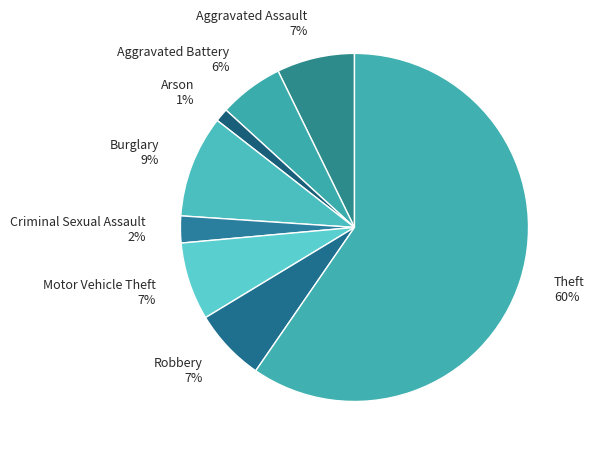

Rank the categories by value from lowest to highest.

Arson, Criminal Sexual Assault, Aggravated Battery, Robbery, Aggravated Assault, Motor Vehicle Theft, Burglary, Theft